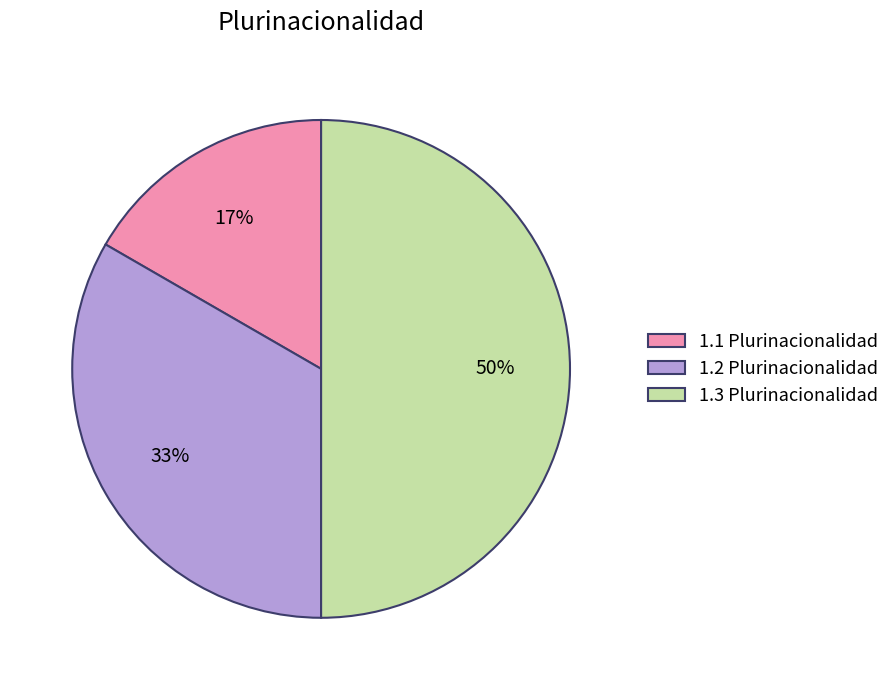

Is the sum of 1.2 Plurinacionalidad and 1.3 Plurinacionalidad greater than half?

Yes